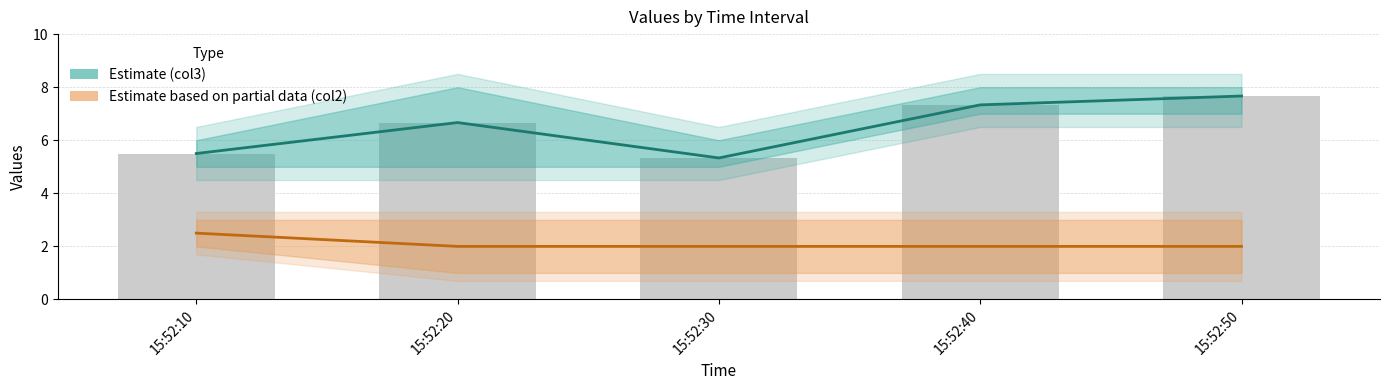

How many Estimate (col3) values are between 5 and 7?

3